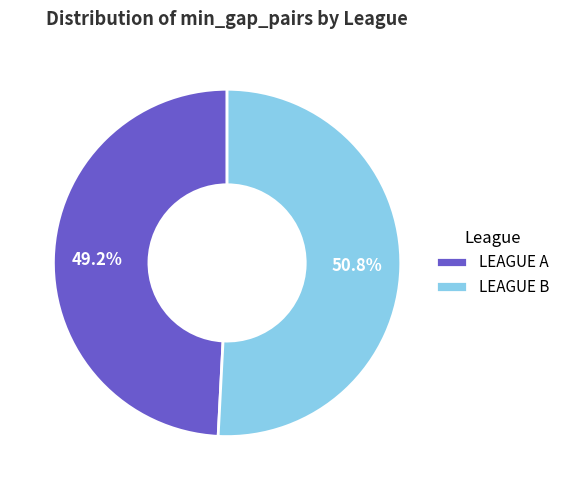

To the nearest percent, what is the difference between the LEAGUE A and LEAGUE B slice percentages?

2%